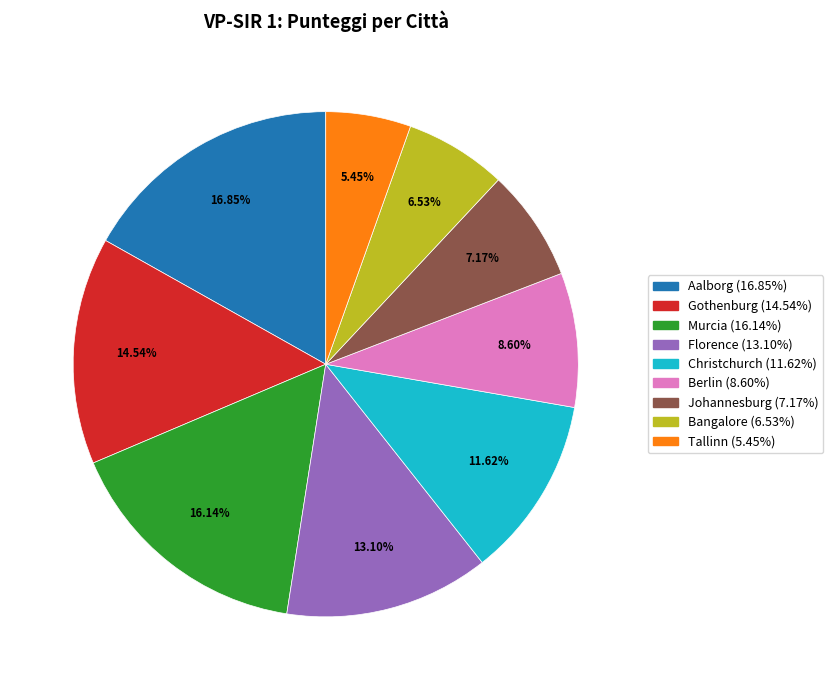

To the nearest percent, what is the difference between the largest and smallest slice percentages?

11%